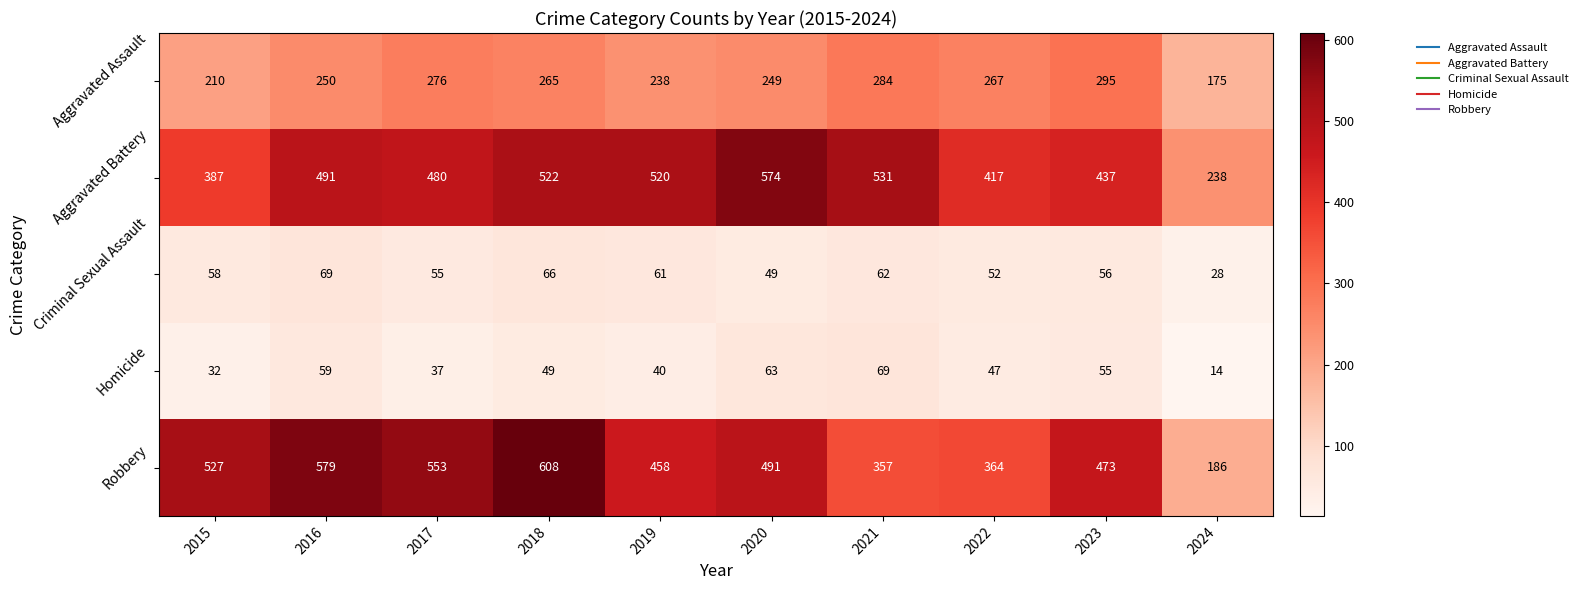

Read the Robbery value at 2023, to the nearest 50.

450